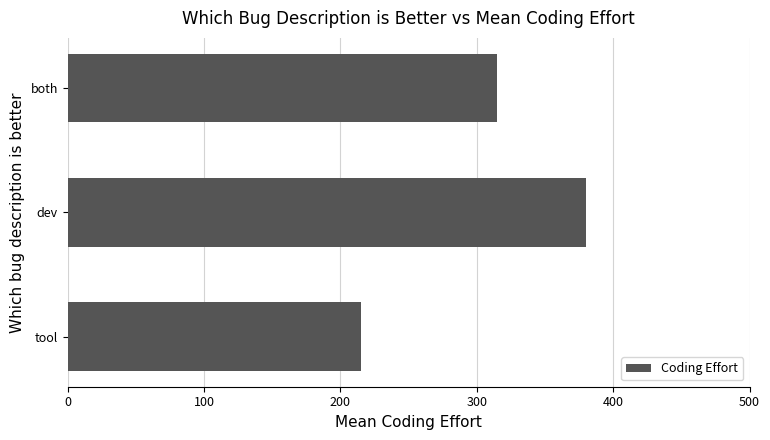

Rank the categories by value from lowest to highest.

tool, both, dev